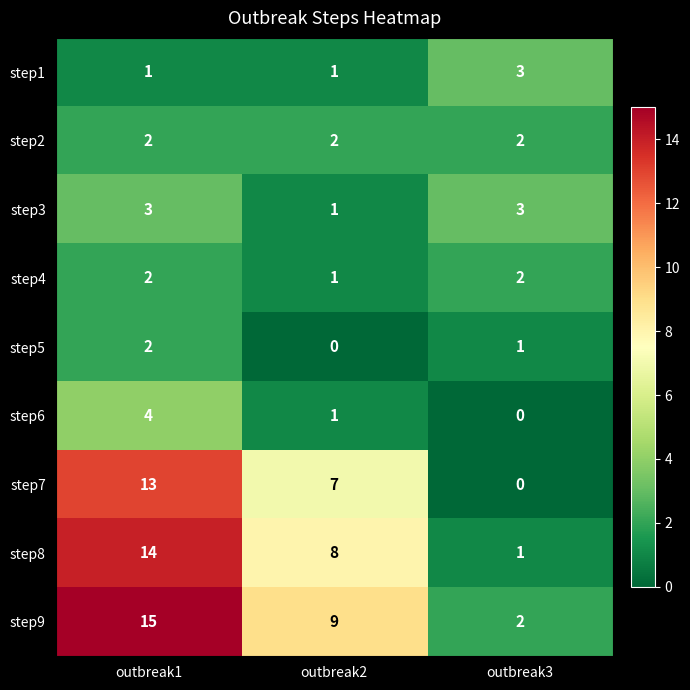

What is the average value of the step8 series?

8